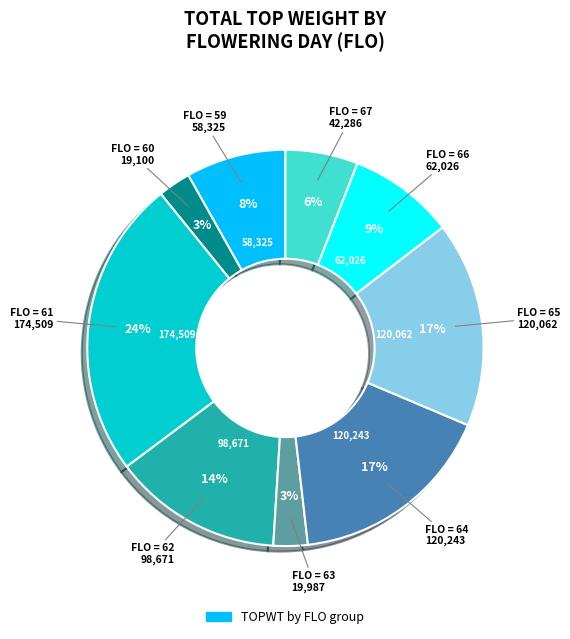

Is there any slice that represents more than half of the pie?

No